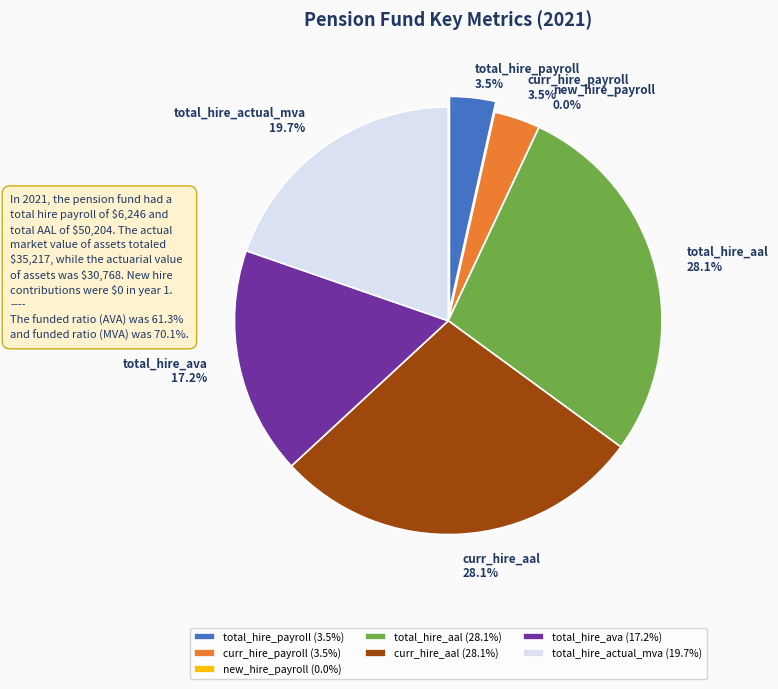

Between new_hire_payroll and total_hire_ava, which is larger?

total_hire_ava